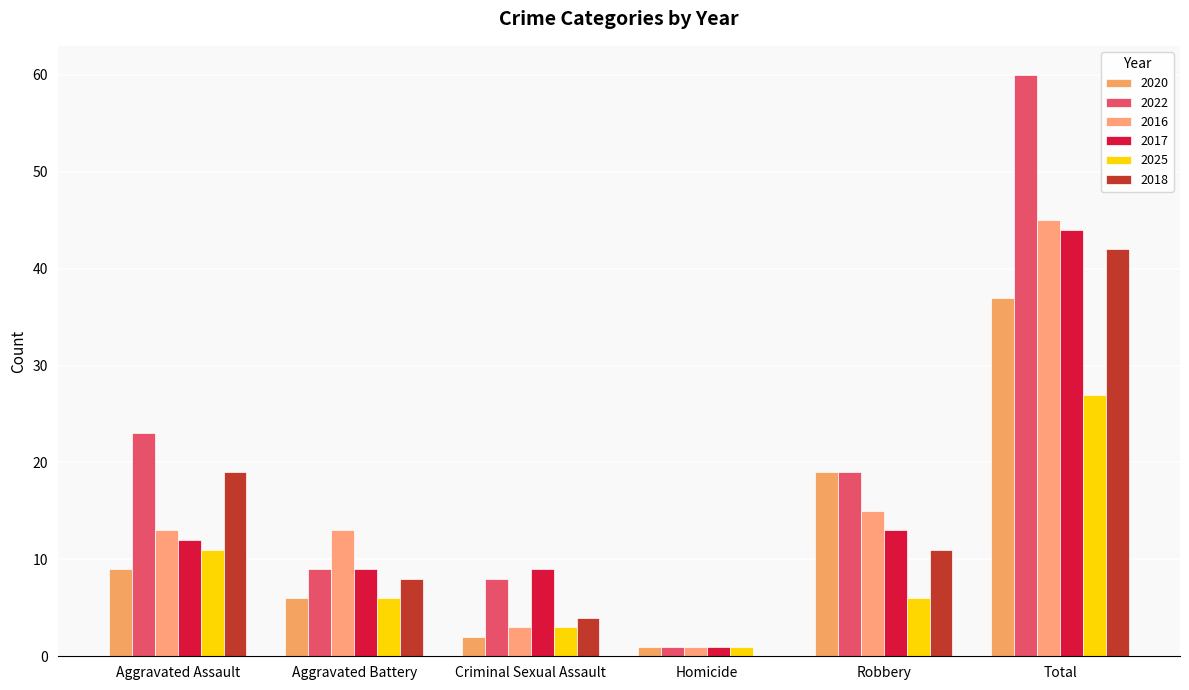

Are the bars grouped side by side (vs. stacked)?

Yes